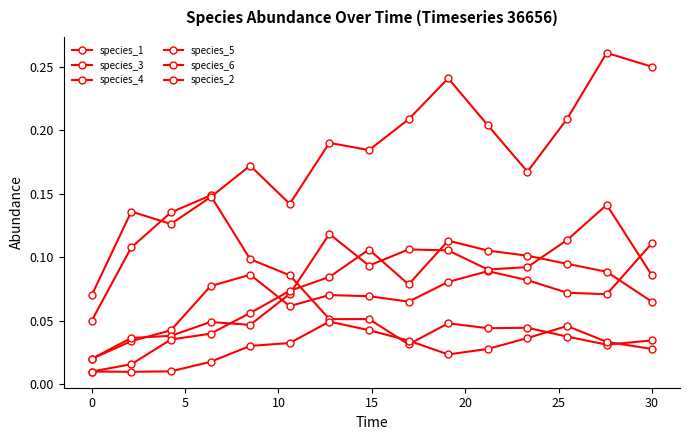

Count the number of categories in the chart.

15